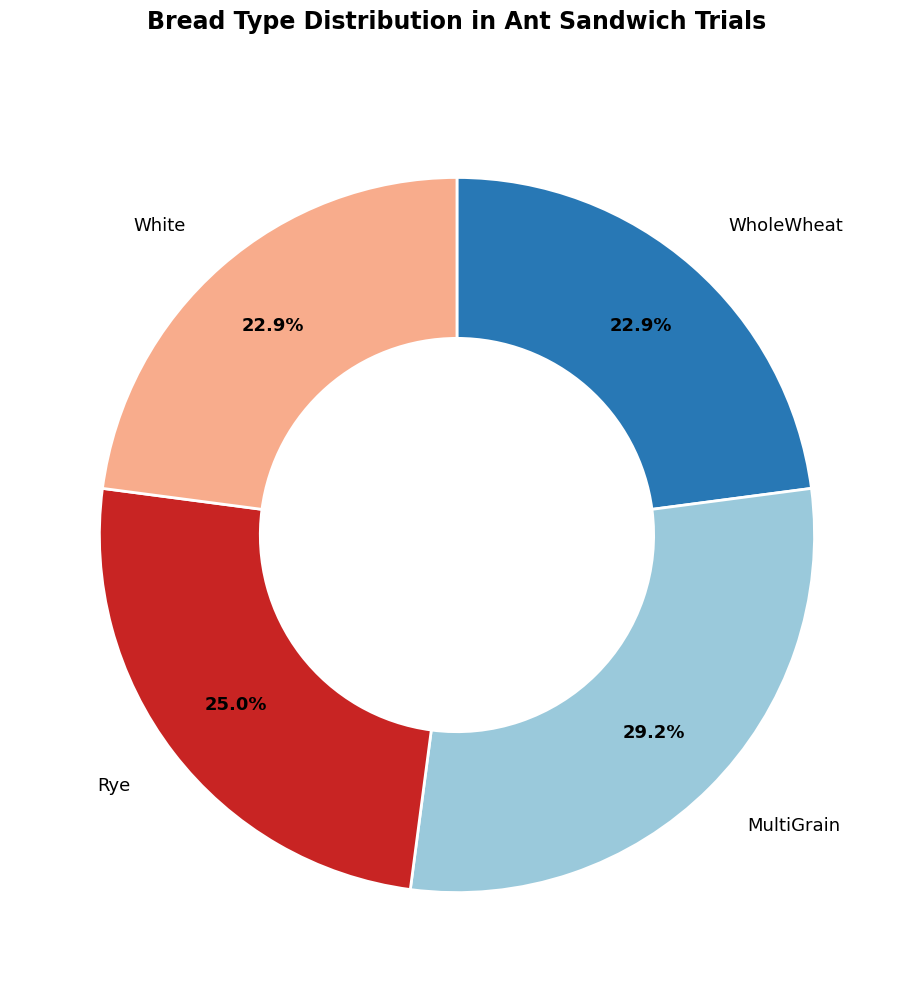

To the nearest percent, what portion does Rye represent?

25%